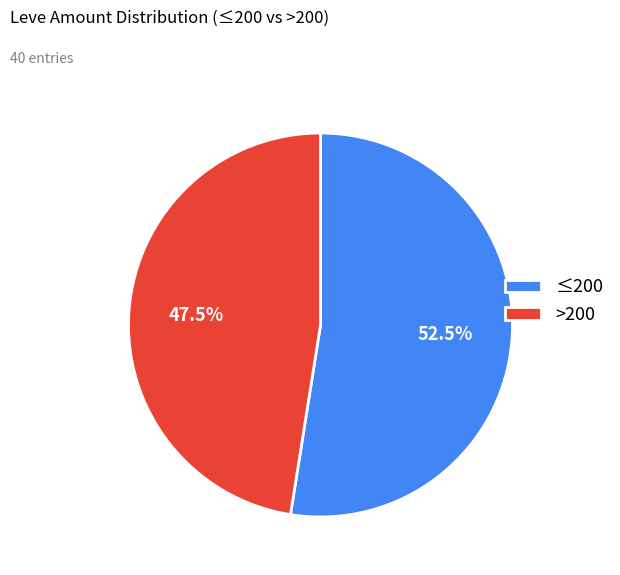

Which slice is the smallest?

>200